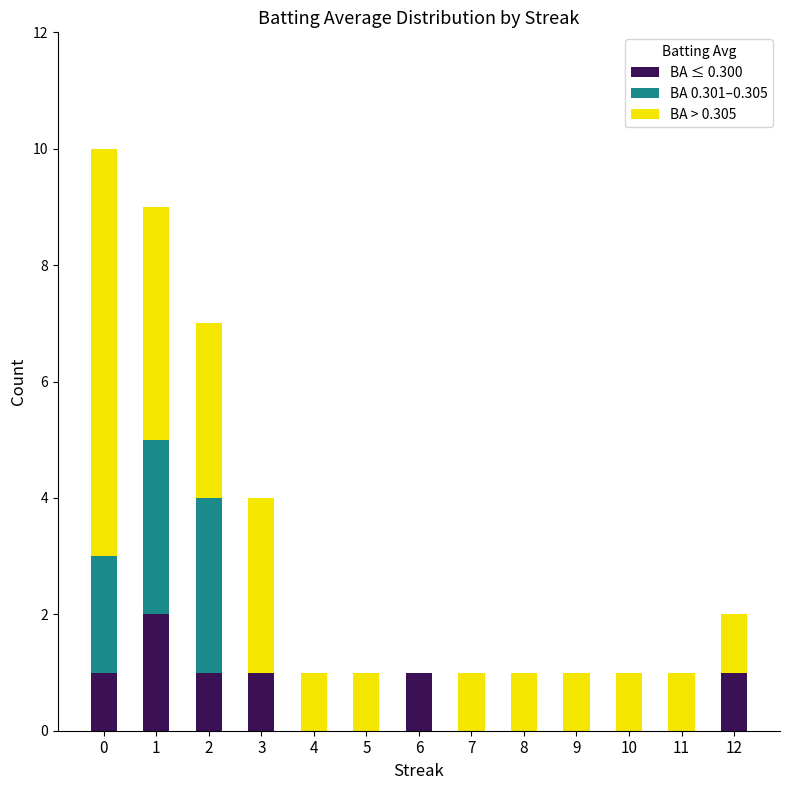

The BA ≤ 0.300 series shows 1 at 11. True or false?

False